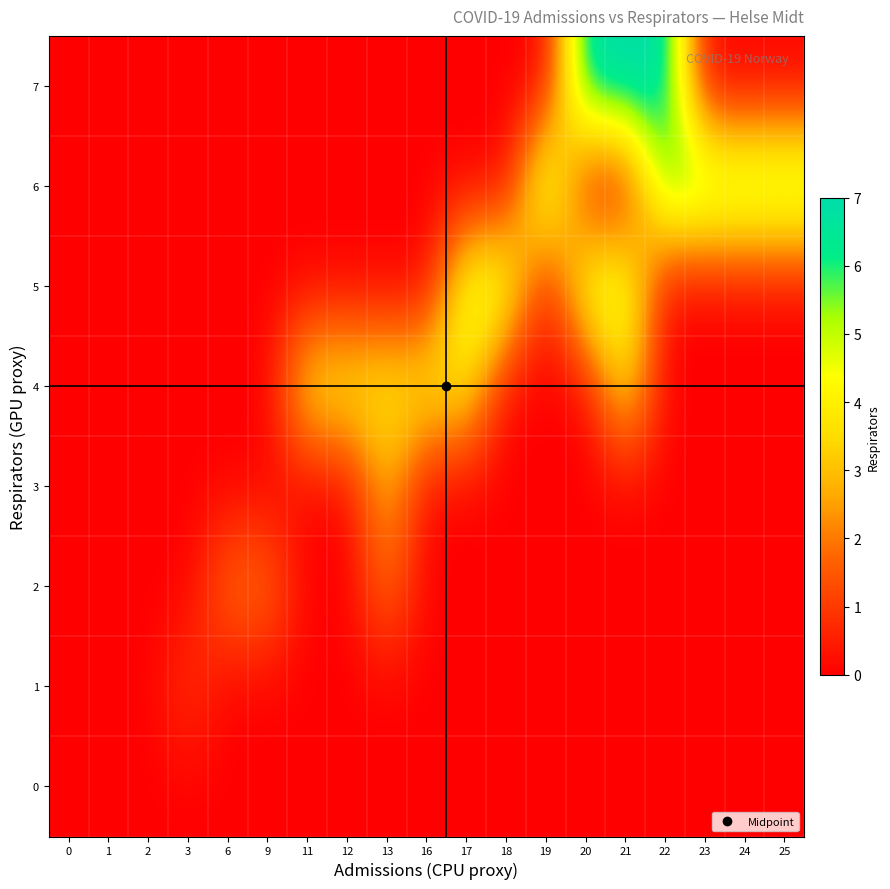

Reading left to right, transcribe all the data shown in this chart.

0: 0=0	1=0	2=0	3=0	6=0	9=0	11=0	12=0	13=0	16=0	17=0	18=0	19=0	20=0	21=0	22=0	23=0	24=0	25=0
1: 0=0	1=0	2=0	3=1	6=0	9=0	11=0	12=0	13=0	16=0	17=0	18=0	19=0	20=0	21=0	22=0	23=0	24=0	25=0
2: 0=0	1=0	2=0	3=0	6=2	9=2	11=0	12=0	13=2	16=0	17=0	18=0	19=0	20=0	21=0	22=0	23=0	24=0	25=0
3: 0=0	1=0	2=0	3=0	6=0	9=0	11=0	12=0	13=3	16=0	17=0	18=0	19=0	20=0	21=0	22=0	23=0	24=0	25=0
4: 0=0	1=0	2=0	3=0	6=0	9=0	11=4	12=4	13=4	16=4	17=4	18=0	19=0	20=0	21=4	22=0	23=0	24=0	25=0
5: 0=0	1=0	2=0	3=0	6=0	9=0	11=0	12=0	13=0	16=0	17=5	18=5	19=0	20=5	21=5	22=0	23=0	24=0	25=0
6: 0=0	1=0	2=0	3=0	6=0	9=0	11=0	12=0	13=0	16=0	17=0	18=0	19=6	20=0	21=0	22=6	23=6	24=6	25=6
7: 0=0	1=0	2=0	3=0	6=0	9=0	11=0	12=0	13=0	16=0	17=0	18=0	19=0	20=7	21=7	22=7	23=0	24=0	25=0